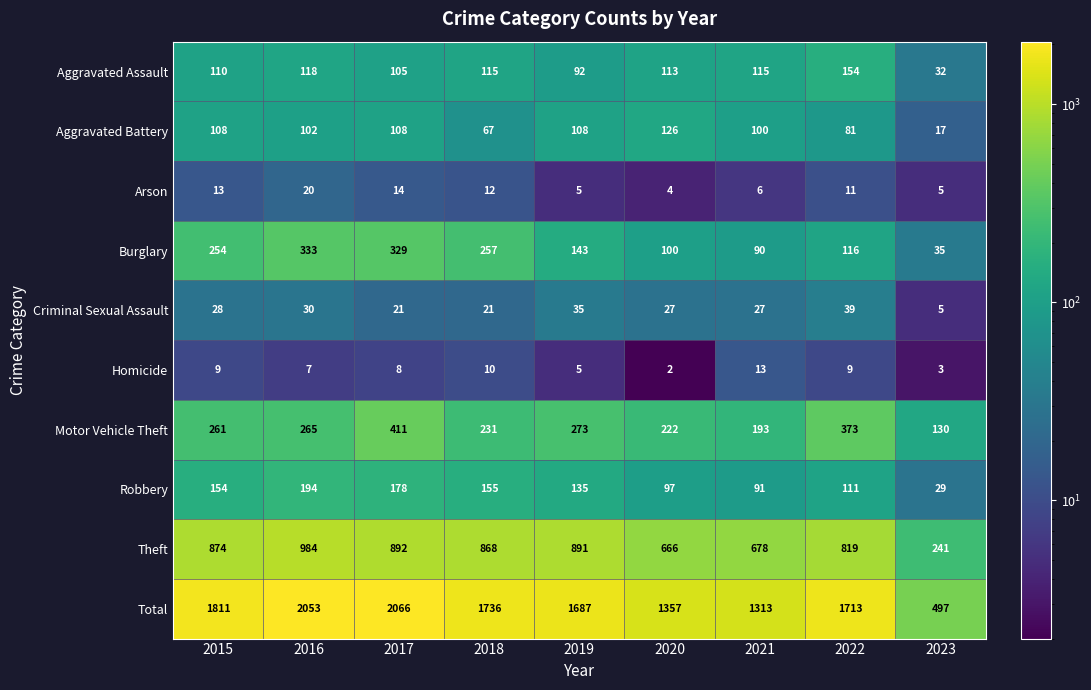

At how many categories does at least one series exceed 1248?

8